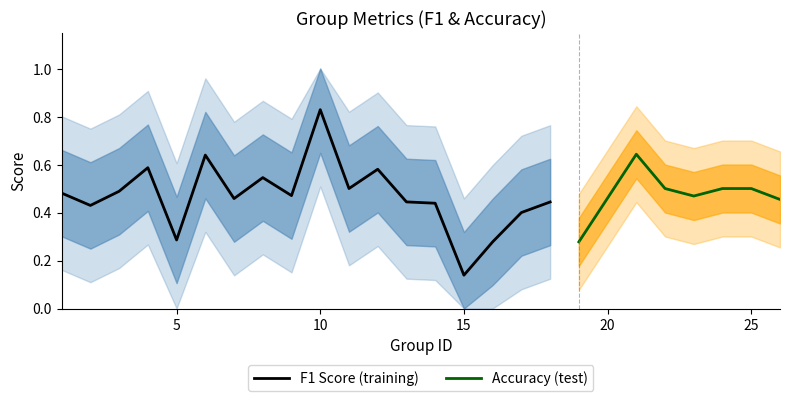

What is the difference between the second highest and minimum values in the f1 series?

0.5